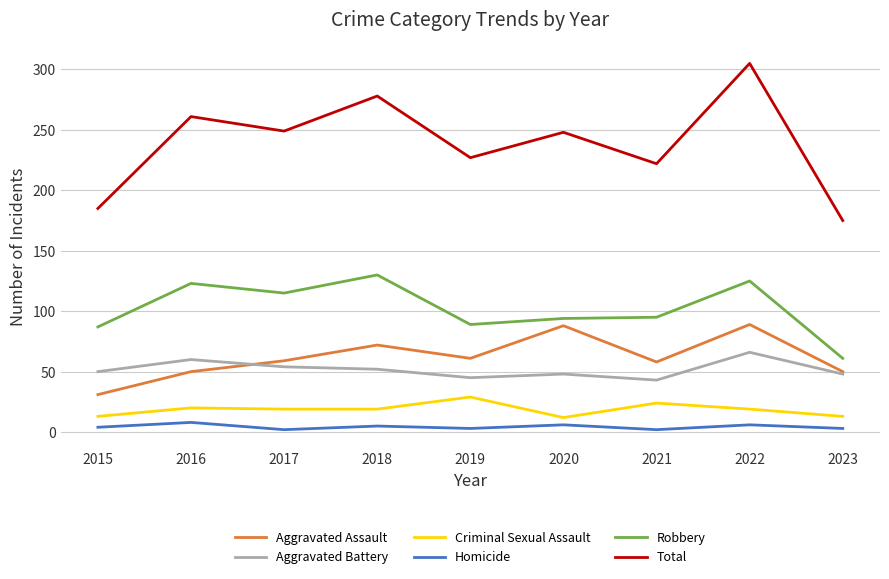

Between 2016 and 2021, which series saw the biggest shift?

Total